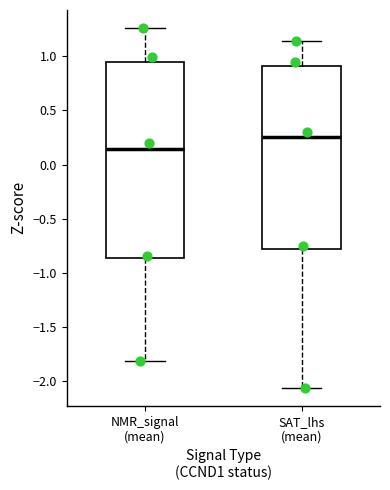

Which box is the tallest, from its lower edge to its upper edge?

NMR_signal (mean)